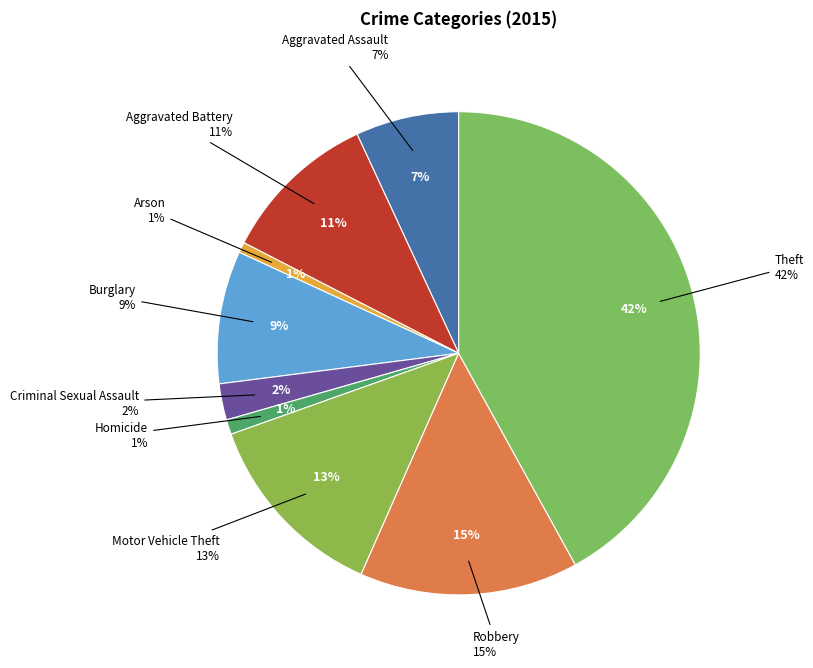

To the nearest percent, what portion does Robbery represent?

15%